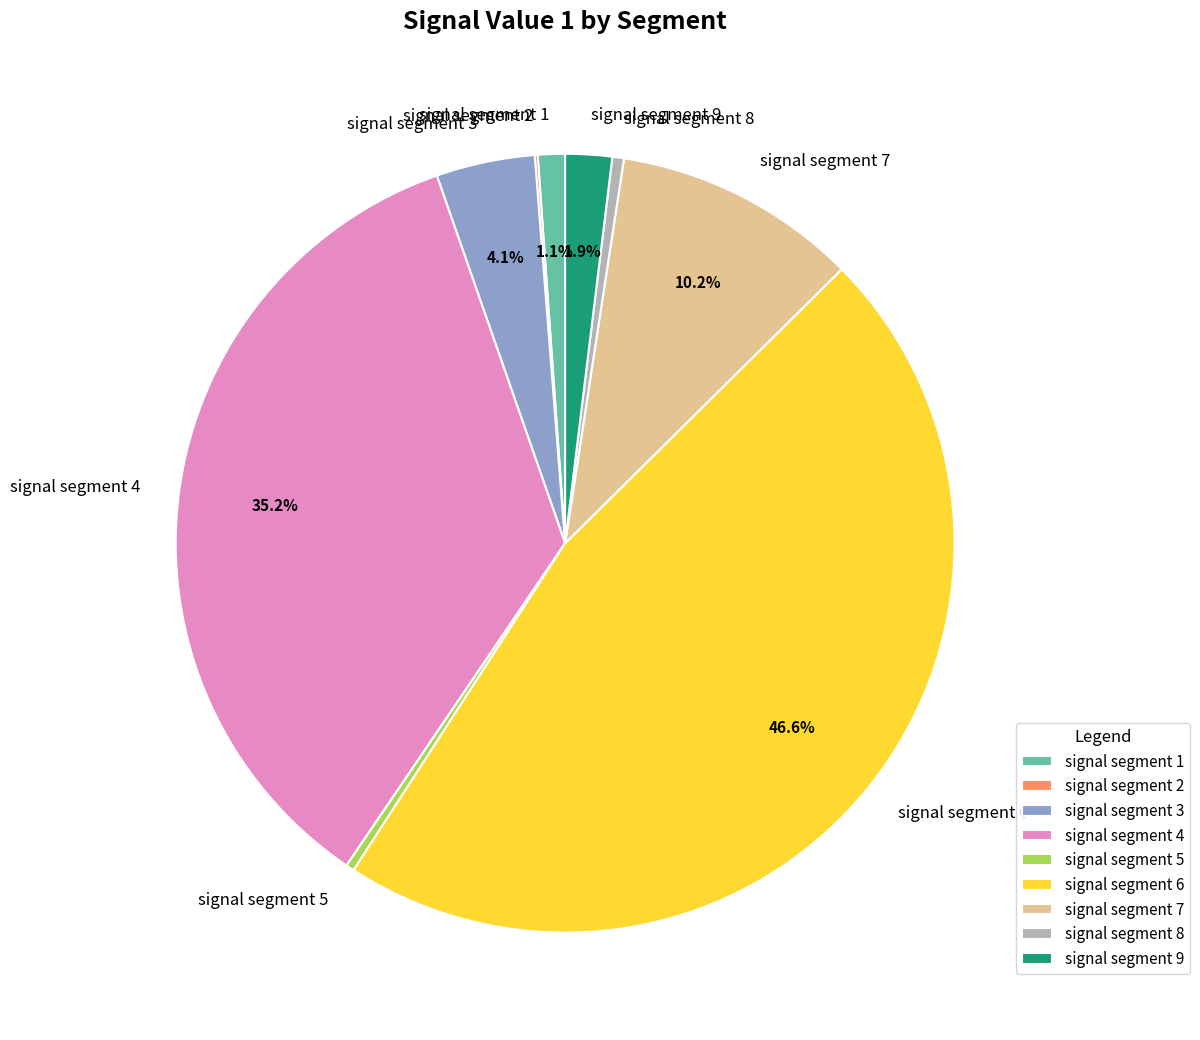

Is it true that signal segment 4 is 35% of the pie?

True